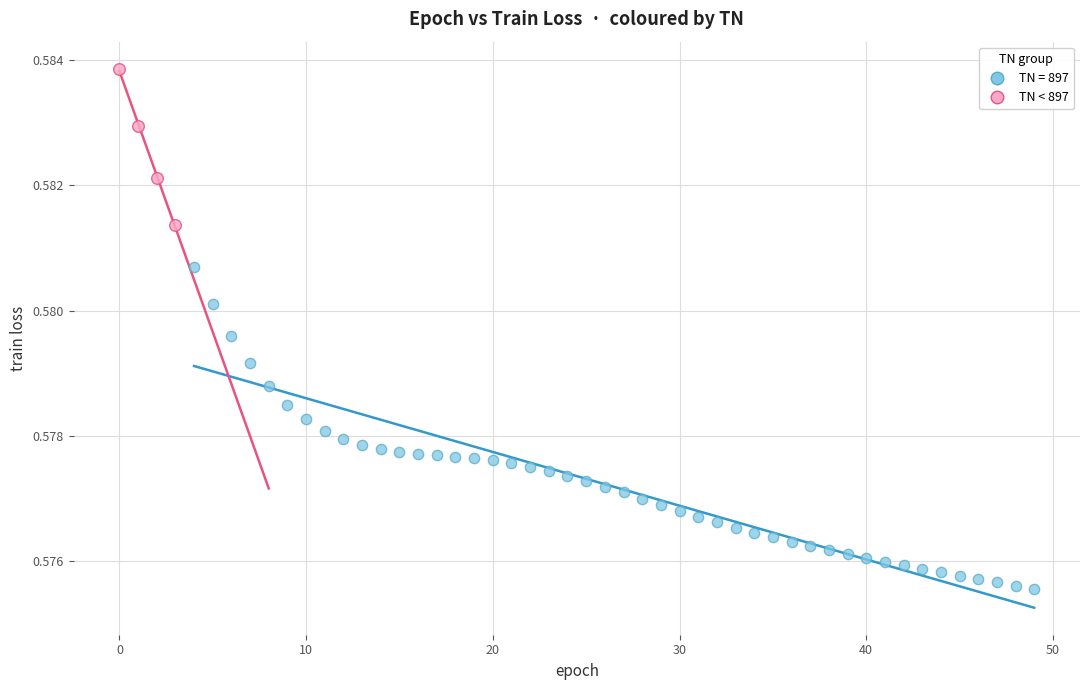

Which series has the widest spread of Y values?

TN = 897